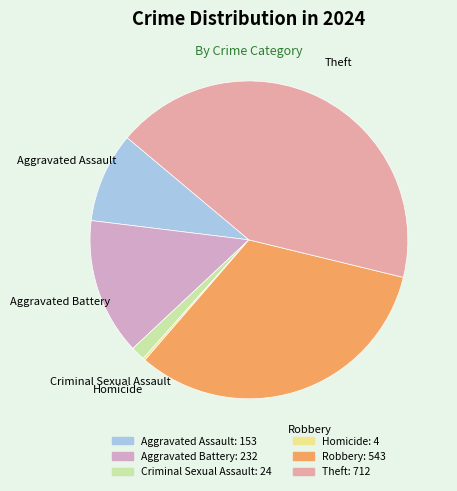

Is it true that Aggravated Battery is 5% of the pie?

False